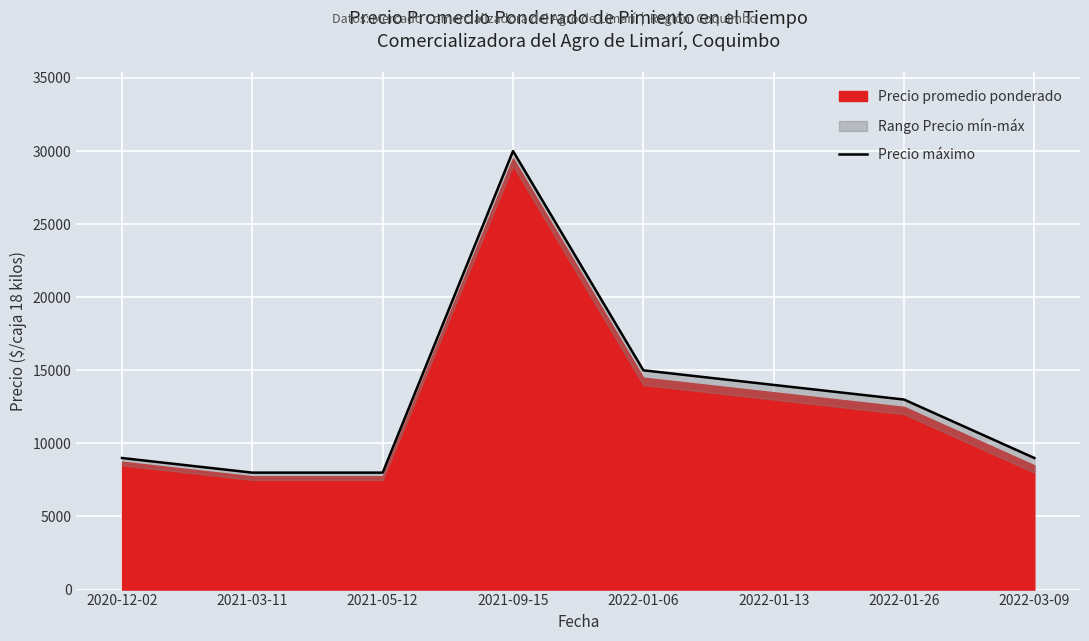

Reading left to right, what are all the values shown in this chart?

9000	8000	8000	30000	15000	14000	13000	9000